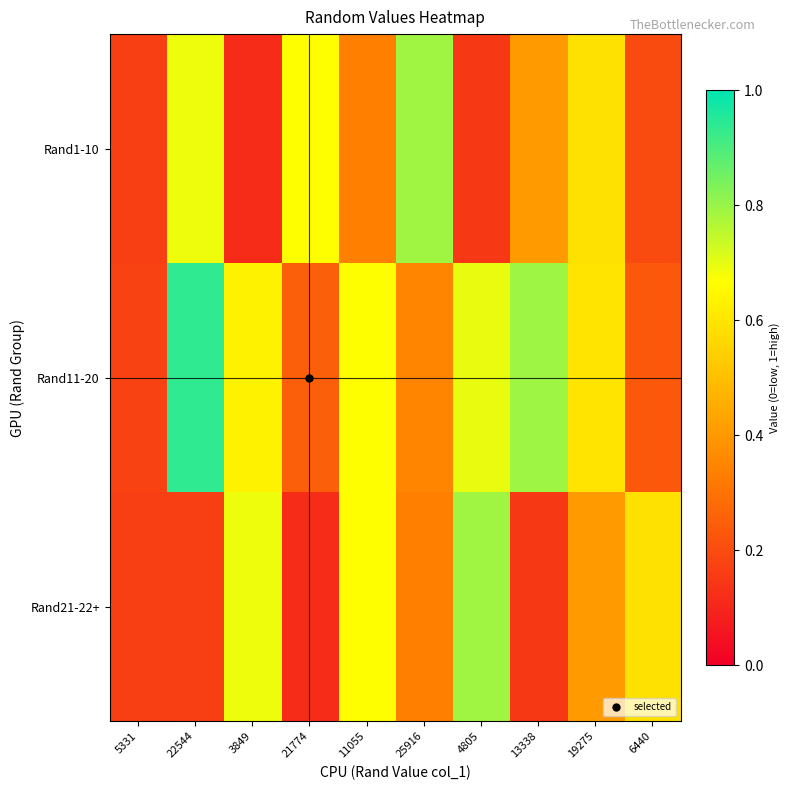

What is the minimum value shown in the chart?

0.1